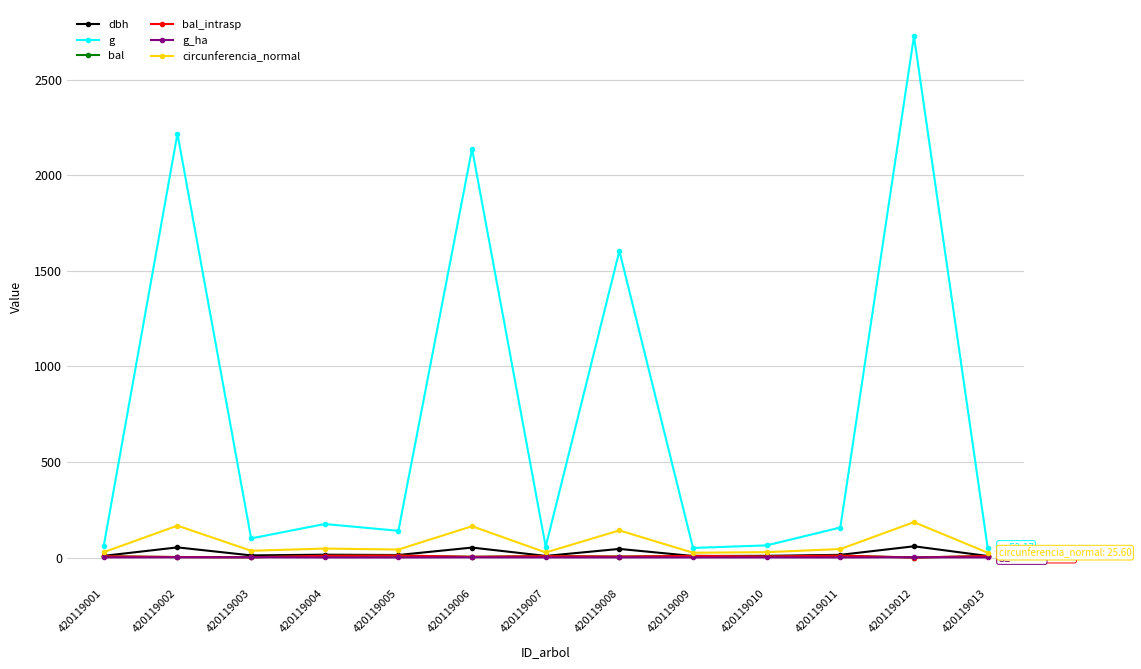

What is the difference between the highest and lowest values at 420119012?

2729.3